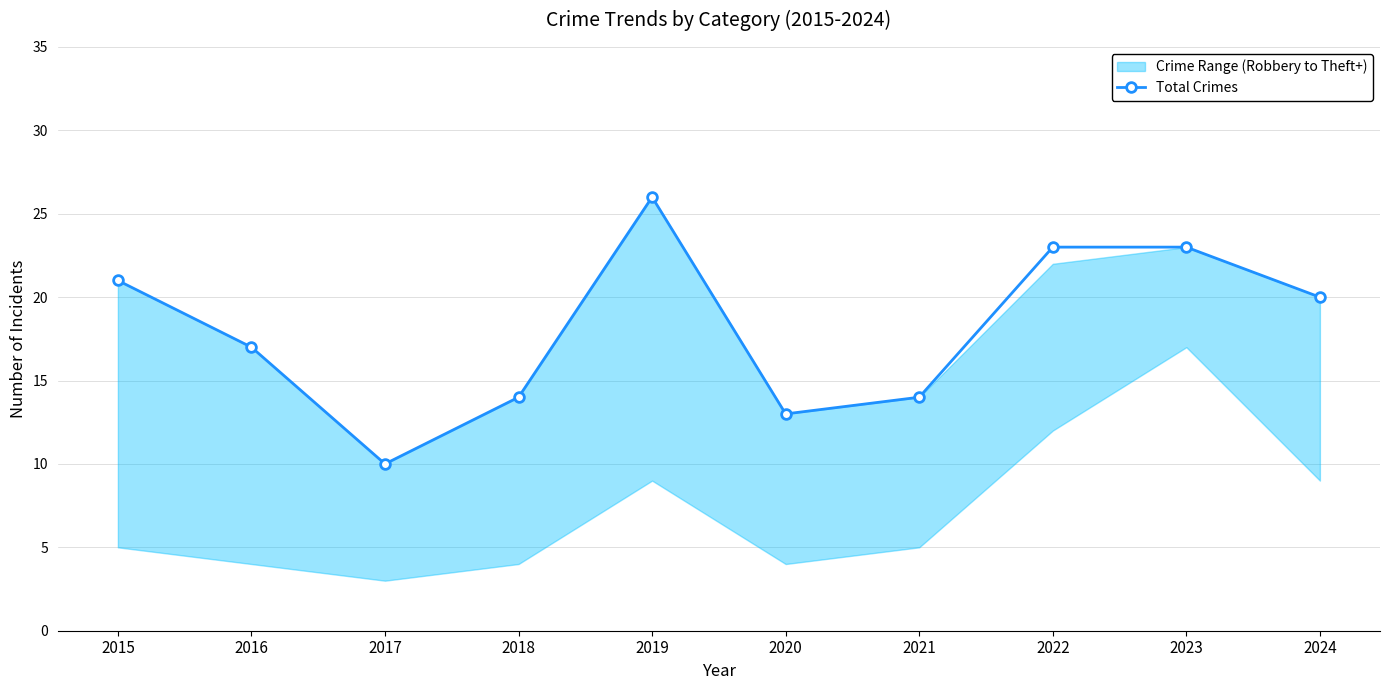

Reading right to left, transcribe all the data shown in this chart.

20	23	23	14	13	26	14	10	17	21